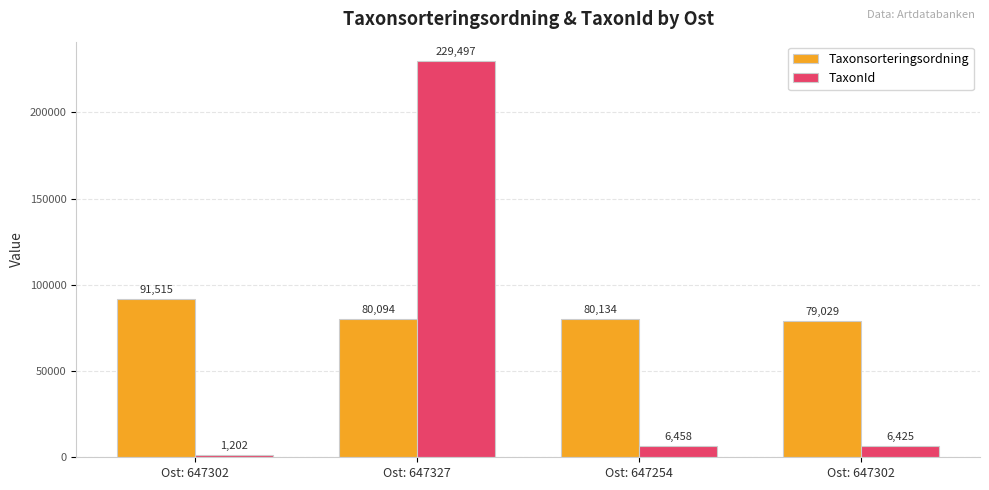

How many values in the Taxonsorteringsordning series are below 80134?

2